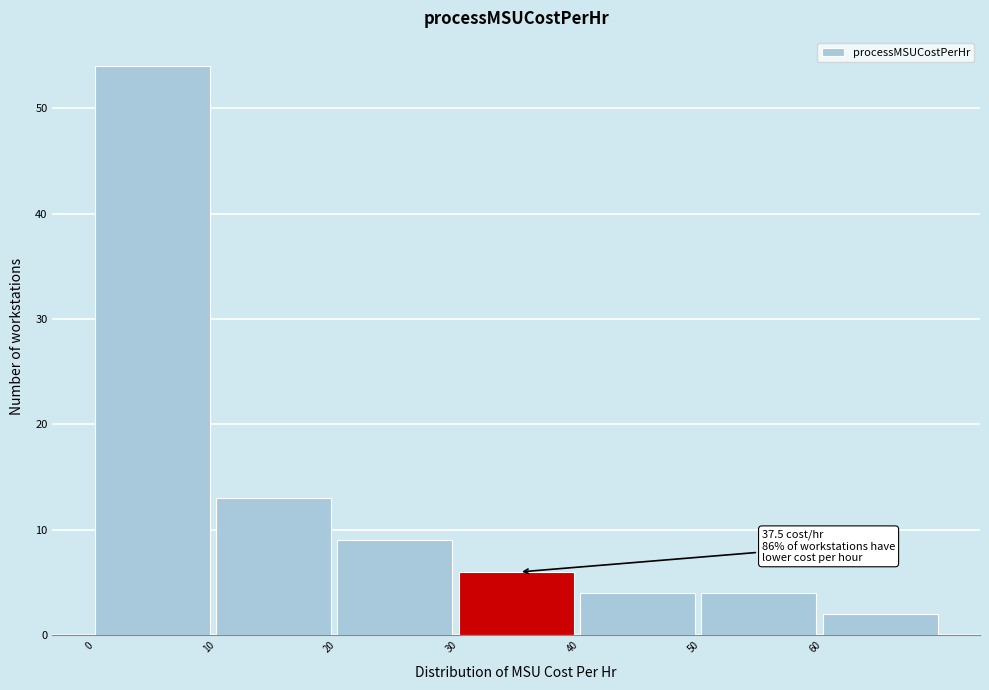

Which range on the x-axis has the tallest bar?

0 to 10